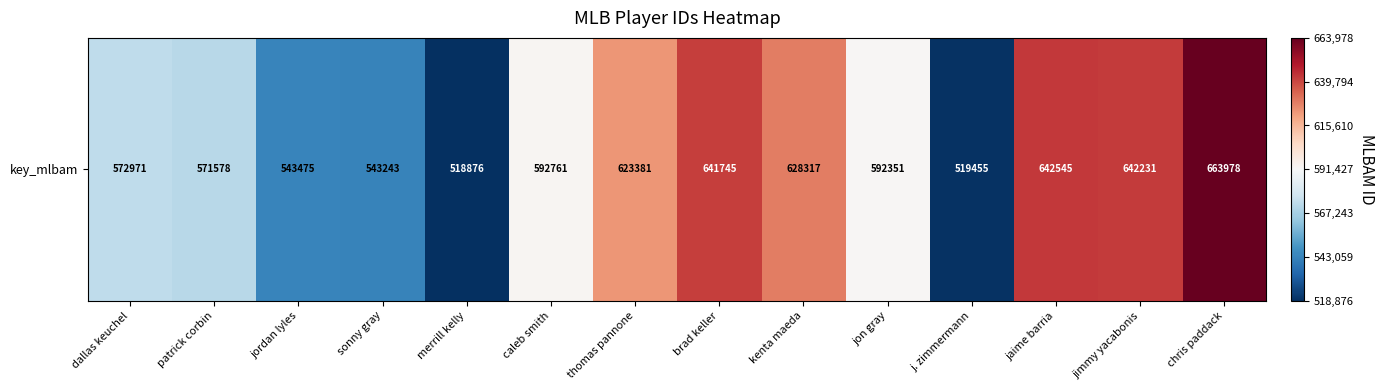

The chart shows a value of 663978 at chris paddack. True or false?

True